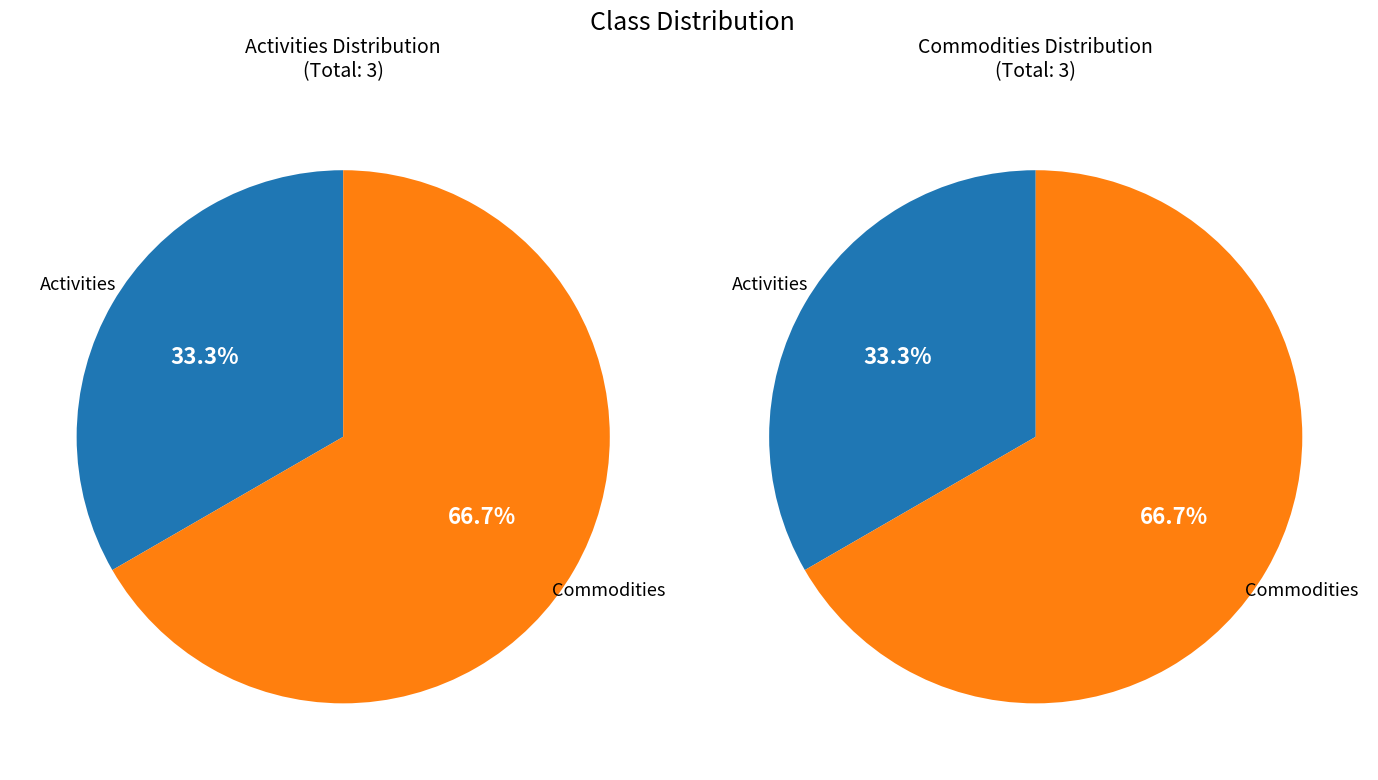

How many slices are in this pie chart?

2